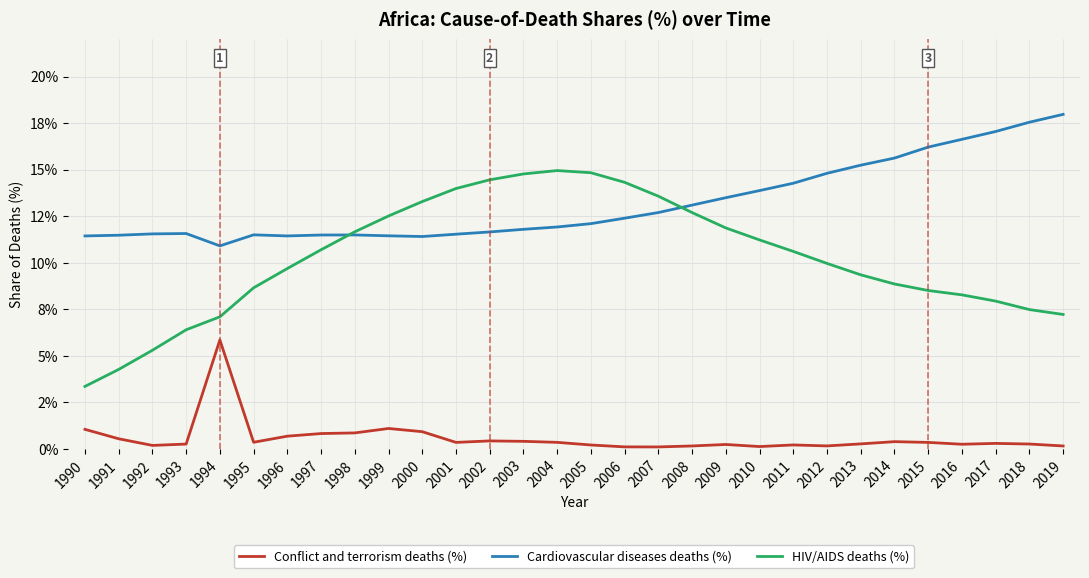

What are all the series names shown in the legend?

Conflict and terrorism deaths (%), Cardiovascular diseases deaths (%), HIV/AIDS deaths (%)